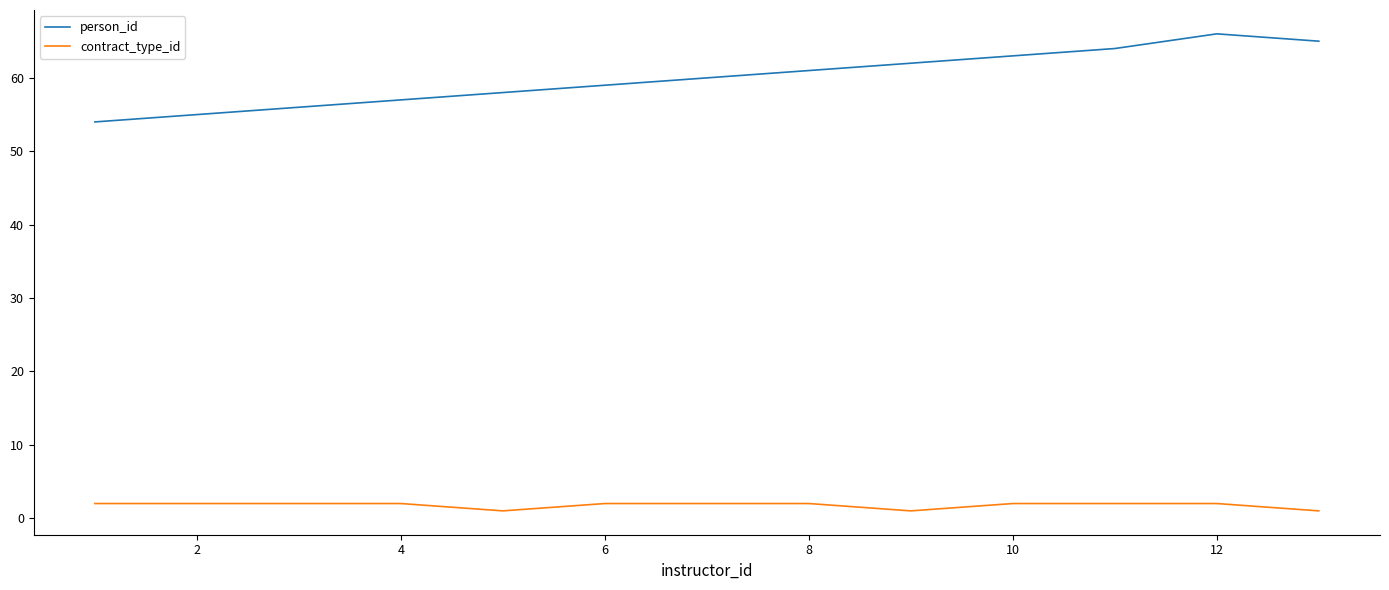

Does the chart display data point markers on the line(s)?

No